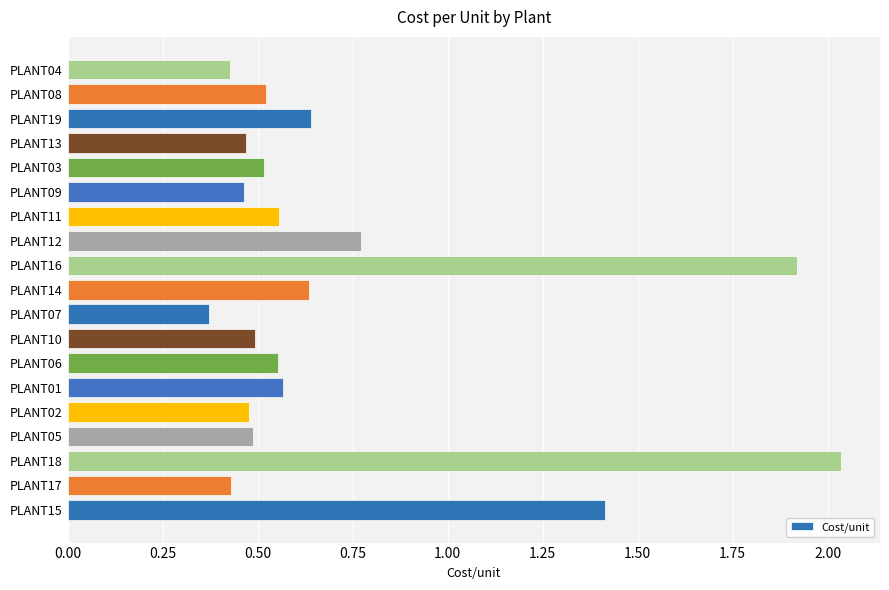

How many series are shown in this chart?

1